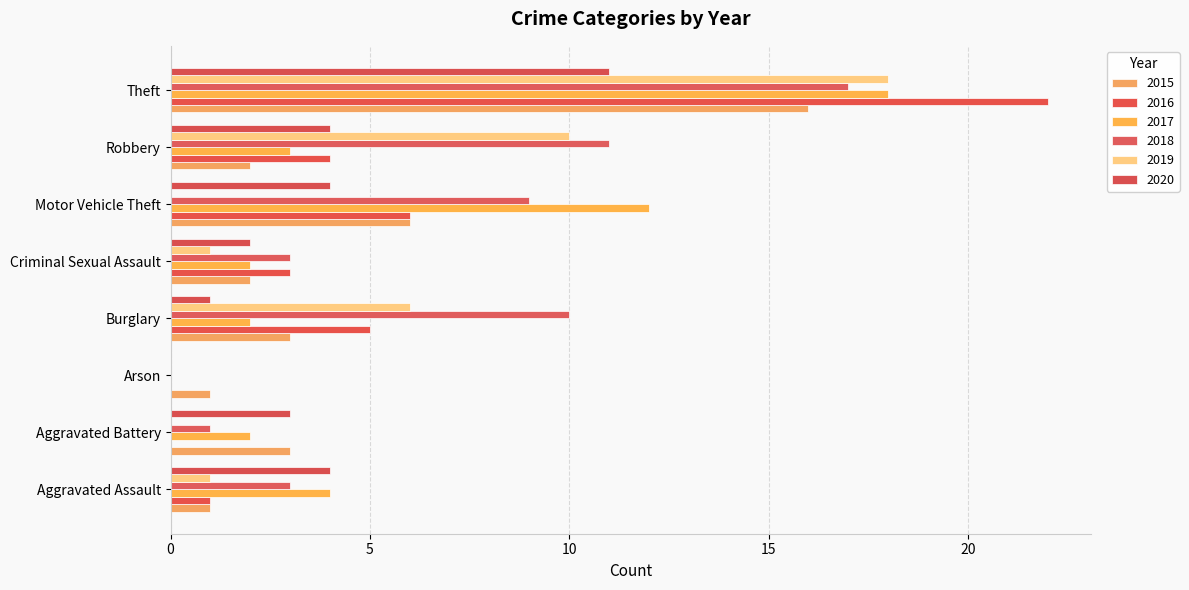

List the labels in order of 2015 value, largest first.

Theft, Motor Vehicle Theft, Aggravated Battery, Burglary, Criminal Sexual Assault, Robbery, Aggravated Assault, Arson